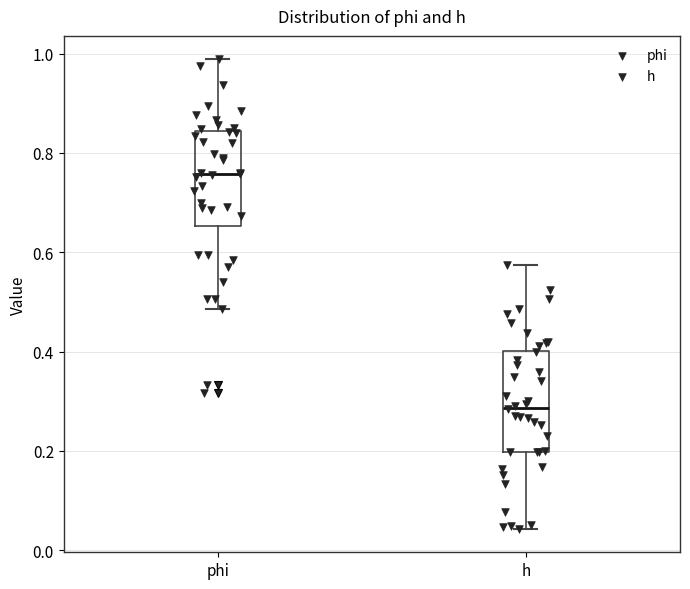

Reading left to right, read every box against the y-axis: the position of its median line, the range the box covers, and the ends of its whiskers. The values are not printed on the chart, so give them approximately, as read against the axis.

phi: median 0.76, box 0.66 to 0.84, whiskers 0.48 to 0.98
h: median 0.28, box 0.20 to 0.40, whiskers 0.04 to 0.58